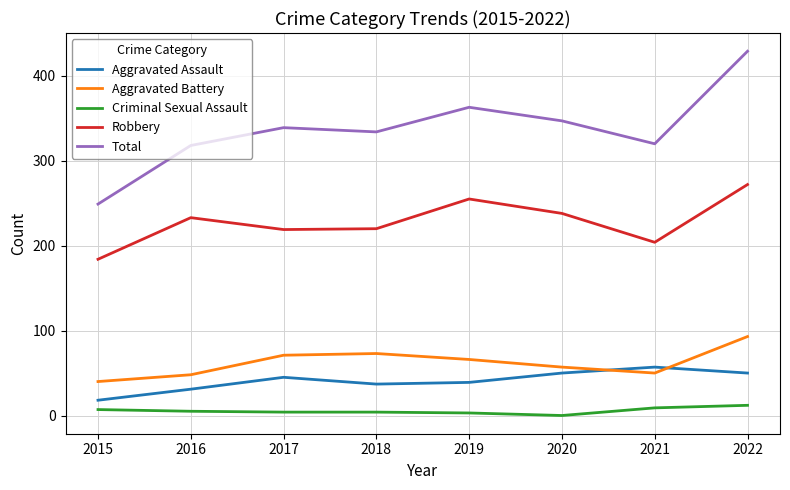

True or false: Aggravated Battery has a value of 30 at 2017.

False